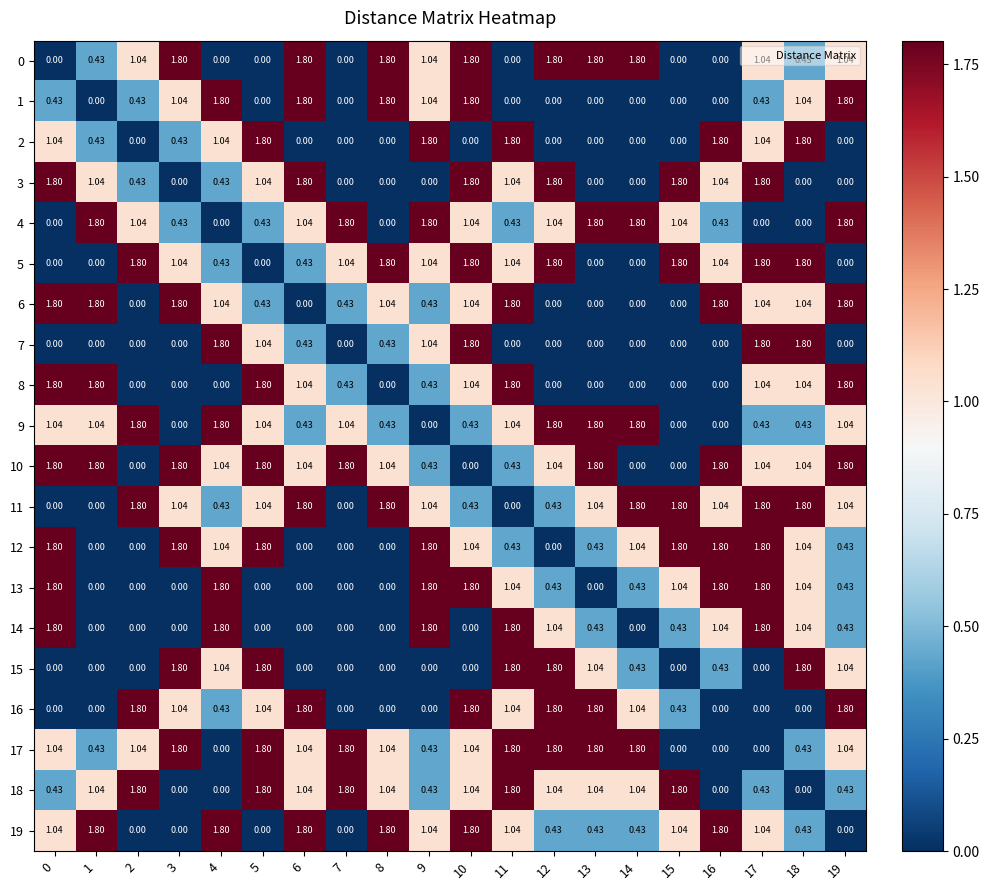

At which category is the sum across all series the highest?

10